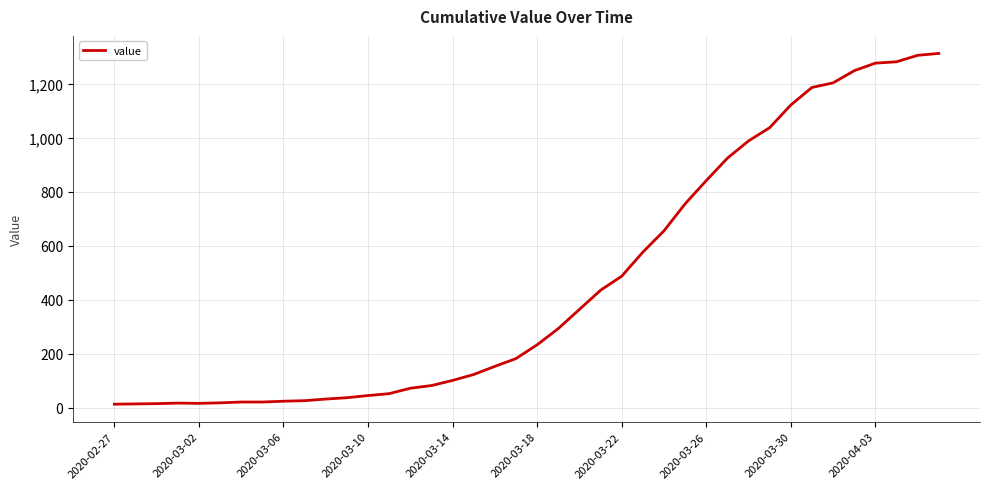

What is the maximum value shown in the chart?

1312